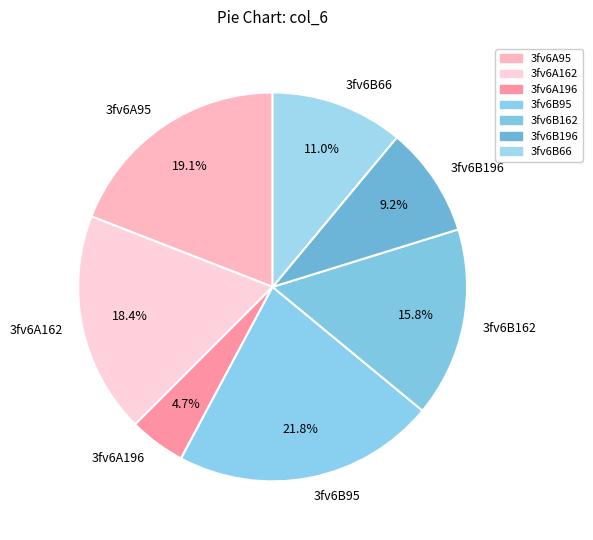

Is it true that 3fv6A162 is 10% of the pie?

False